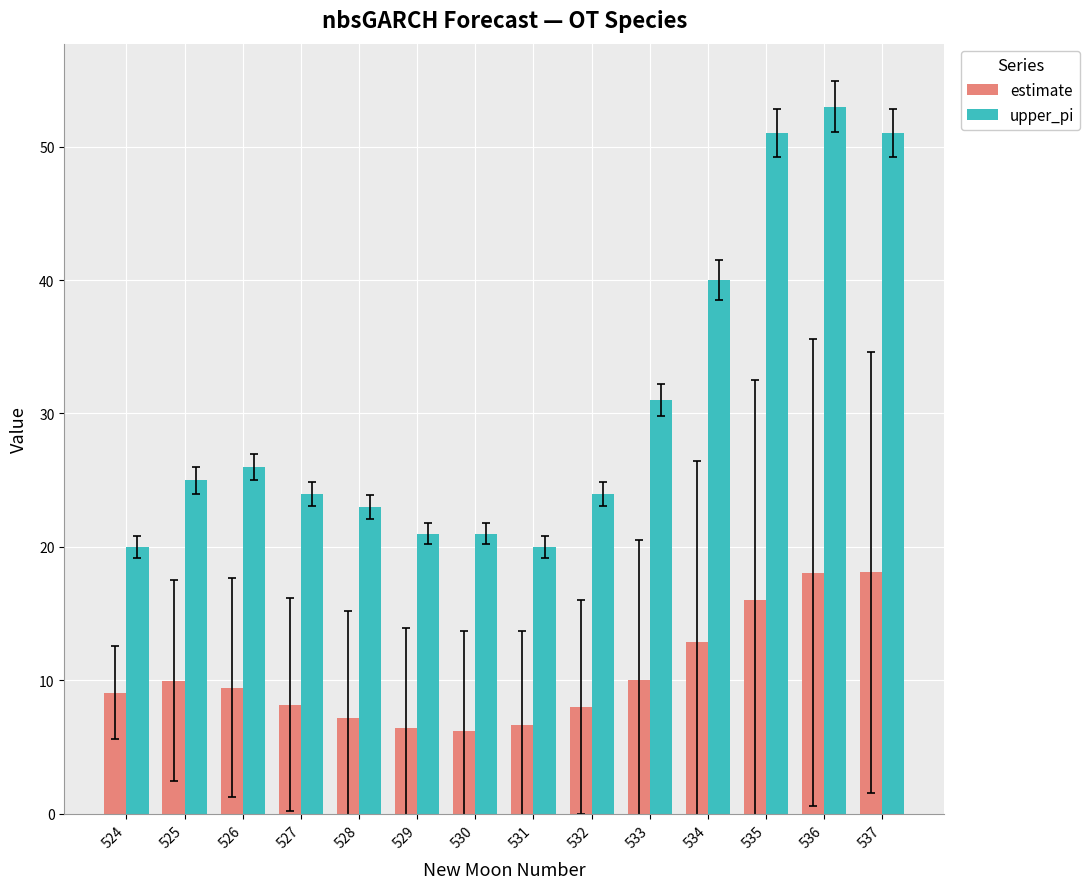

At 536, list the series in order from smallest to largest.

estimate, upper_pi